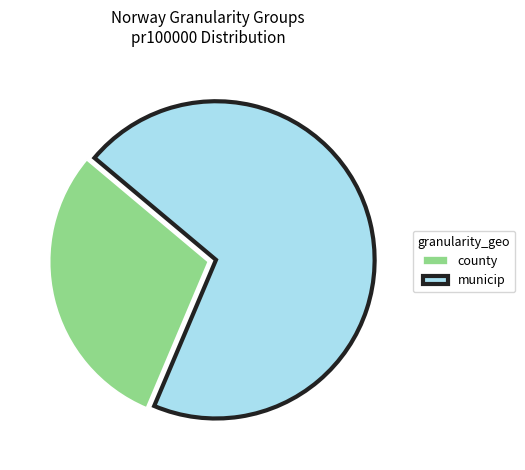

Do municip and county together represent more than half of the pie?

Yes